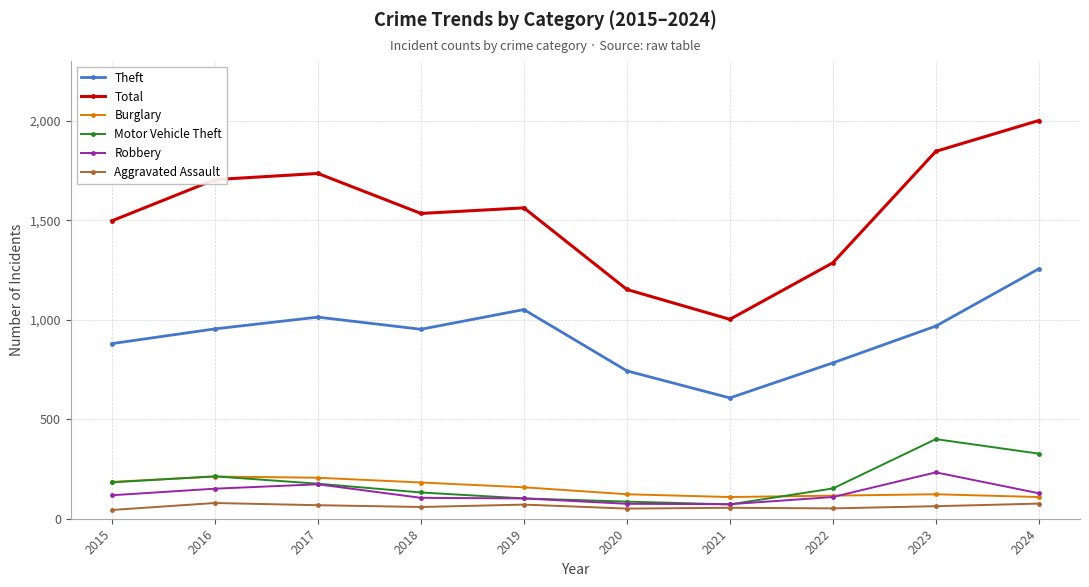

What is the value of the Theft point at the 1st from the left?

880